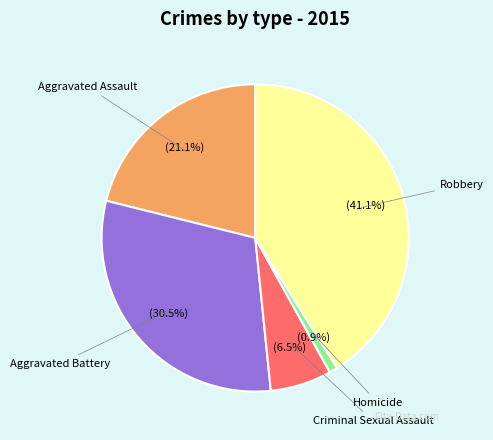

Does any single category account for the majority?

No